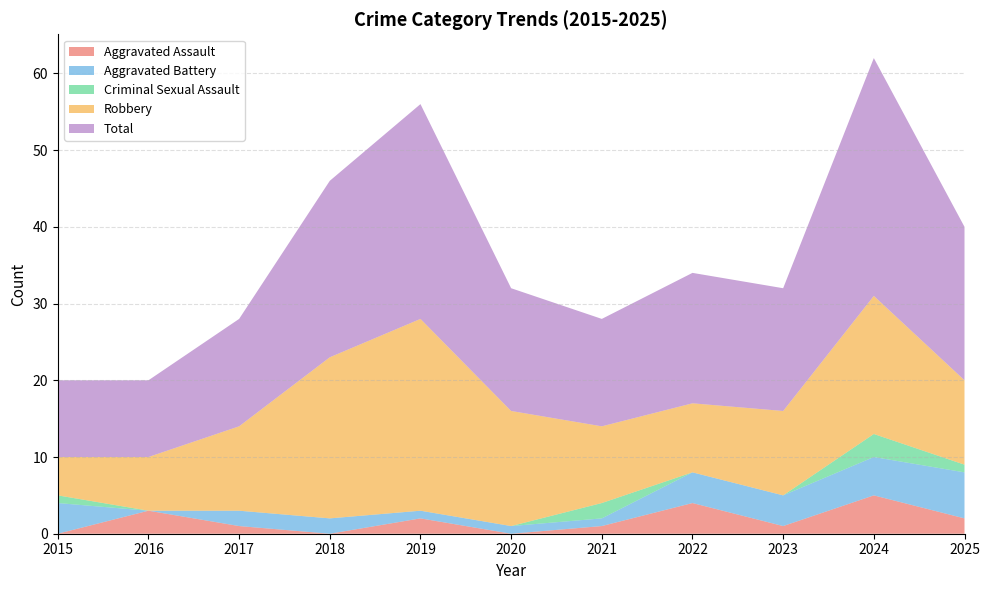

Reading right to left, transcribe all the data shown in this chart.

Aggravated Assault: 2025=2	2024=5	2023=1	2022=4	2021=1	2020=0	2019=2	2018=0	2017=1	2016=3	2015=0
Aggravated Battery: 2025=6	2024=5	2023=4	2022=4	2021=1	2020=1	2019=1	2018=2	2017=2	2016=0	2015=4
Criminal Sexual Assault: 2025=1	2024=3	2023=0	2022=0	2021=2	2020=0	2019=0	2018=0	2017=0	2016=0	2015=1
Robbery: 2025=11	2024=18	2023=11	2022=9	2021=10	2020=15	2019=25	2018=21	2017=11	2016=7	2015=5
Total: 2025=20	2024=31	2023=16	2022=17	2021=14	2020=16	2019=28	2018=23	2017=14	2016=10	2015=10